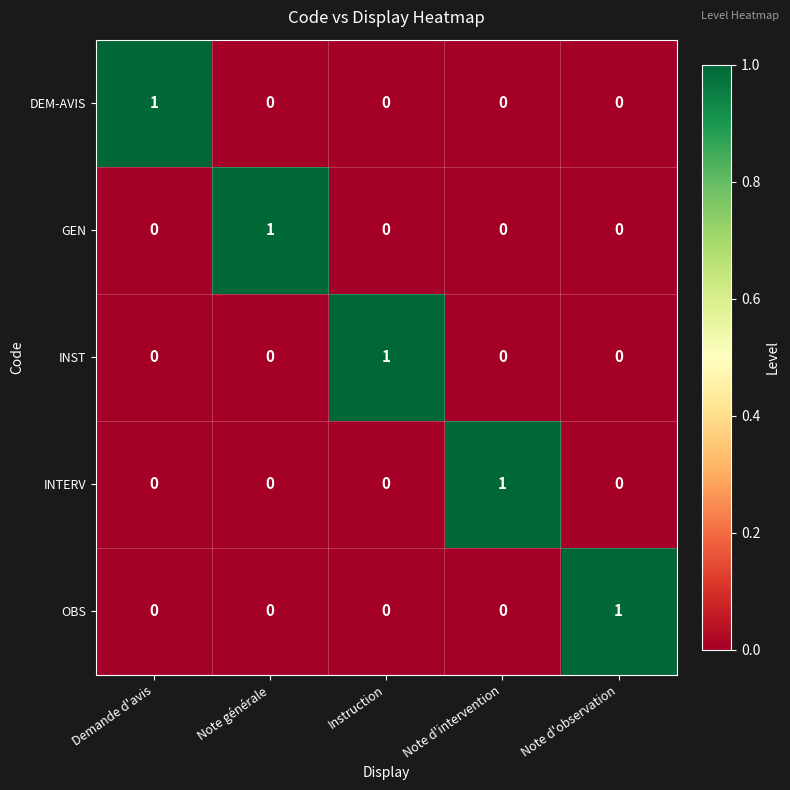

At which label does INST reach its peak?

Instruction